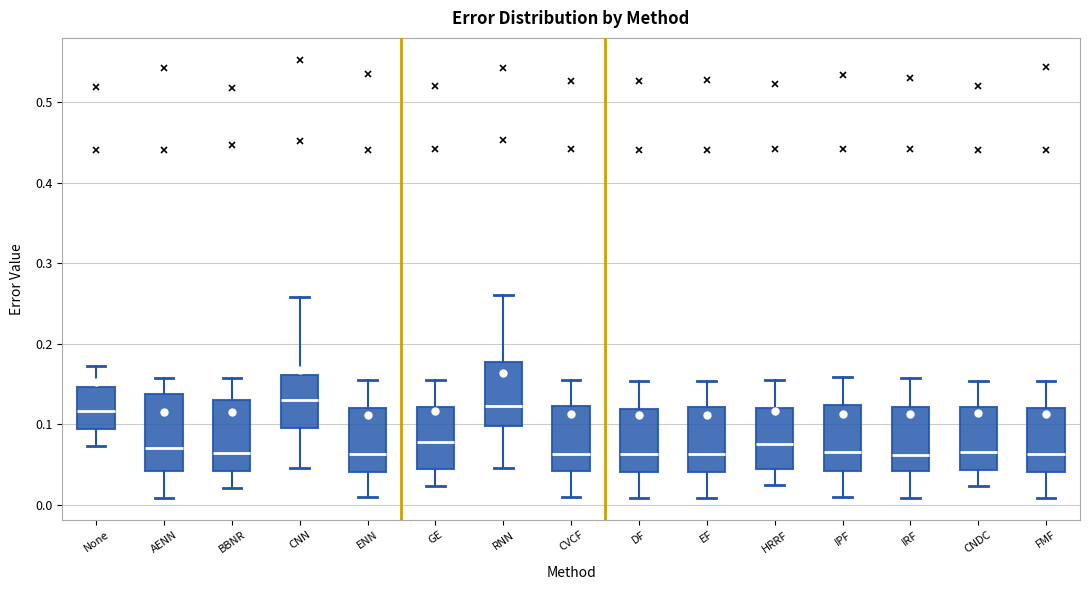

Reading left to right, read every box against the y-axis: the position of its median line, the range the box covers, and the ends of its whiskers. The values are not printed on the chart, so give them approximately, as read against the axis.

None: median 0.12, box 0.09 to 0.15, whiskers 0.07 to 0.17
AENN: median 0.07, box 0.04 to 0.14, whiskers 0.01 to 0.16
BBNR: median 0.06, box 0.04 to 0.13, whiskers 0.02 to 0.16
CNN: median 0.13, box 0.10 to 0.16, whiskers 0.05 to 0.26
ENN: median 0.06, box 0.04 to 0.12, whiskers 0.01 to 0.15
GE: median 0.08, box 0.04 to 0.12, whiskers 0.02 to 0.15
RNN: median 0.12, box 0.10 to 0.18, whiskers 0.05 to 0.26
CVCF: median 0.06, box 0.04 to 0.12, whiskers 0.01 to 0.15
DF: median 0.06, box 0.04 to 0.12, whiskers 0.01 to 0.15
EF: median 0.06, box 0.04 to 0.12, whiskers 0.01 to 0.15
HRRF: median 0.08, box 0.04 to 0.12, whiskers 0.02 to 0.15
IPF: median 0.06, box 0.04 to 0.12, whiskers 0.01 to 0.16
IRF: median 0.06, box 0.04 to 0.12, whiskers 0.01 to 0.16
CNDC: median 0.07, box 0.04 to 0.12, whiskers 0.02 to 0.15
FMF: median 0.06, box 0.04 to 0.12, whiskers 0.01 to 0.15